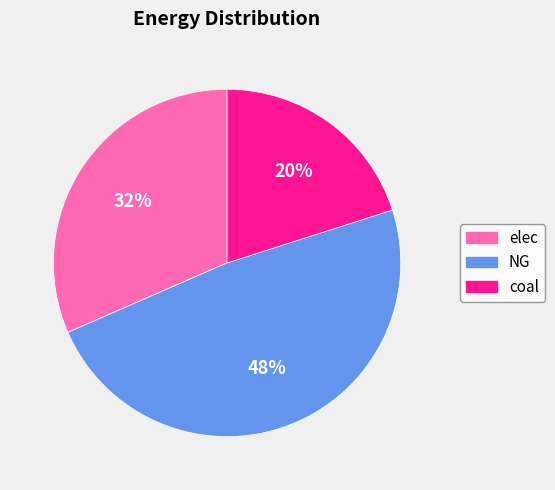

Is there a majority slice in this chart?

No